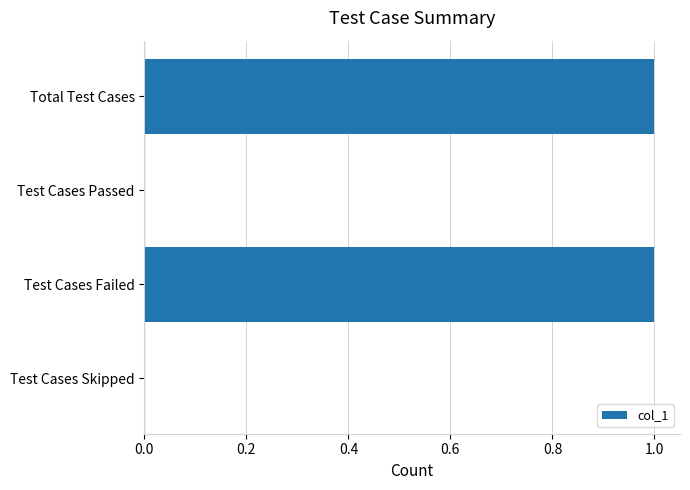

Approximately how many times larger is the value at Test Cases Failed compared to Total Test Cases?

1.0